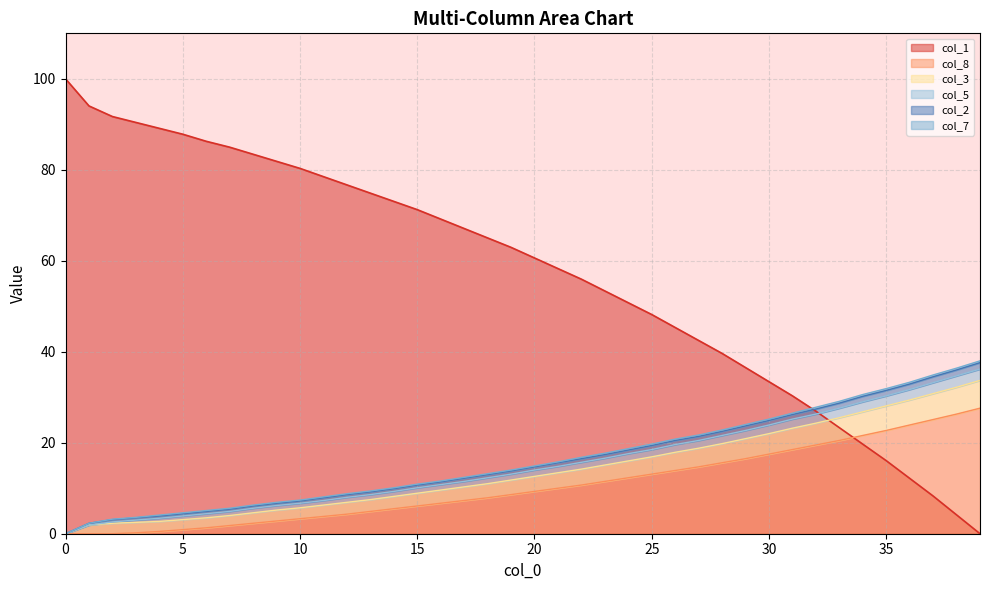

Which category has the lowest value across all series?

39